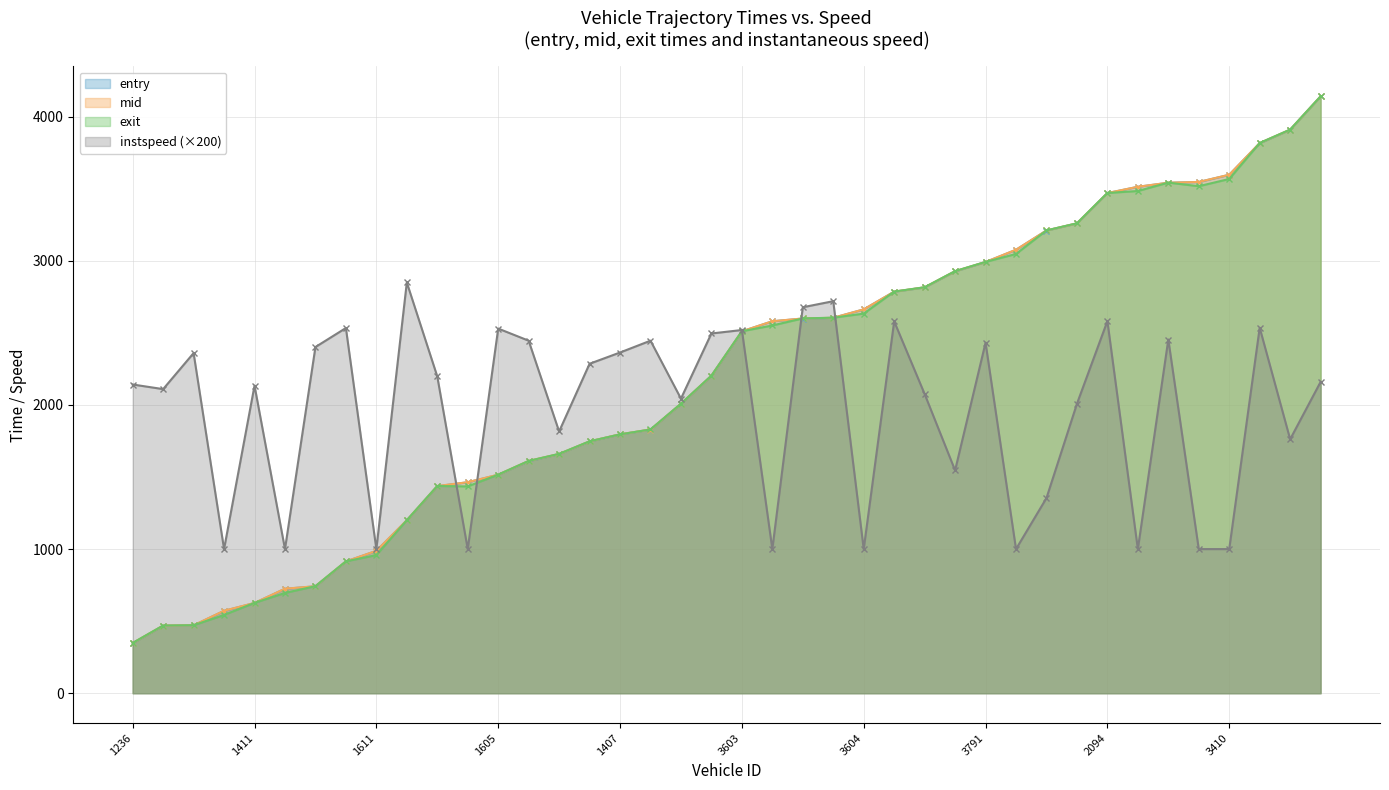

Reading right to left, list all the values displayed in this chart.

entry: 5402=4140.4	5899=3909.5	5271=3816.0	3410=3597.0	3563=3546.7	3797=3541.7	3253=3513.5	2094=3469.9	3000=3259.4	3588=3210.3	2994=3076.5	3791=2991.5	3785=2926.9	3799=2815.5	3558=2785.8	3604=2662.8	3580=2604.6	3416=2599.6	3273=2580.5	3603=2510.5	2093=2202.4	3769=2007.6	75=1829.0	1407=1795.9	56=1746.9	1841=1659.5	1843=1610.0	1605=1515.7	1065=1463.5	1774=1436.7	1794=1199.5	1611=987.4	1609=914.0	980=741.7	1434=724.6	1411=625.8	1782=571.4	1060=470.7	1057=468.3	1236=347.3
mid: 5402=4141.2	5899=3910.2	5271=3817.3	3410=3597.6	3563=3547.4	3797=3542.4	3253=3514.1	2094=3470.5	3000=3260.1	3588=3210.8	2994=3077.2	3791=2992.2	3785=2928.1	3799=2816.3	3558=2786.3	3604=2663.4	3580=2605.2	3416=2600.2	3273=2581.0	3603=2511.1	2093=2203.1	3769=2008.4	75=1829.6	1407=1796.6	56=1747.5	1841=1660.2	1843=1611.5	1605=1516.3	1065=1464.3	1774=1437.4	1794=1200.1	1611=988.0	1609=914.6	980=742.4	1434=725.2	1411=626.5	1782=572.4	1060=471.4	1057=469.2	1236=348.1
exit: 5402=4141.6	5899=3910.8	5271=3817.7	3410=3567.9	3563=3517.8	3797=3542.8	3253=3484.5	2094=3470.9	3000=3260.6	3588=3211.2	2994=3047.7	3791=2992.6	3785=2928.8	3799=2816.8	3558=2786.7	3604=2633.8	3580=2605.5	3416=2600.5	3273=2551.4	3603=2511.5	2093=2203.5	3769=2008.9	75=1830.0	1407=1796.1	56=1748.0	1841=1660.8	1843=1611.9	1605=1516.8	1065=1434.7	1774=1437.8	1794=1200.4	1611=958.4	1609=915.0	980=742.8	1434=695.7	1411=627.0	1782=542.9	1060=471.8	1057=469.7	1236=348.6
instspeed: 5402=2160.0	5899=1762.0	5271=2536.0	3410=1000.0	3563=1000.0	3797=2454.0	3253=1000.0	2094=2582.0	3000=2008.0	3588=1354.0	2994=1000.0	3791=2432.0	3785=1546.0	3799=2076.0	3558=2580.0	3604=1000.0	3580=2720.0	3416=2678.0	3273=1000.0	3603=2520.0	2093=2496.0	3769=2044.0	75=2446.0	1407=2364.0	56=2286.0	1841=1816.0	1843=2446.0	1605=2530.0	1065=1000.0	1774=2198.0	1794=2850.0	1611=1000.0	1609=2534.0	980=2402.0	1434=1000.0	1411=2134.0	1782=1000.0	1060=2360.0	1057=2110.0	1236=2142.0